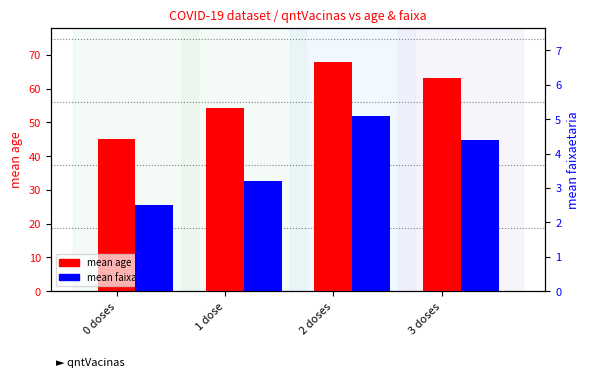

What is the sum of all mean faixaetaria values?

15.2